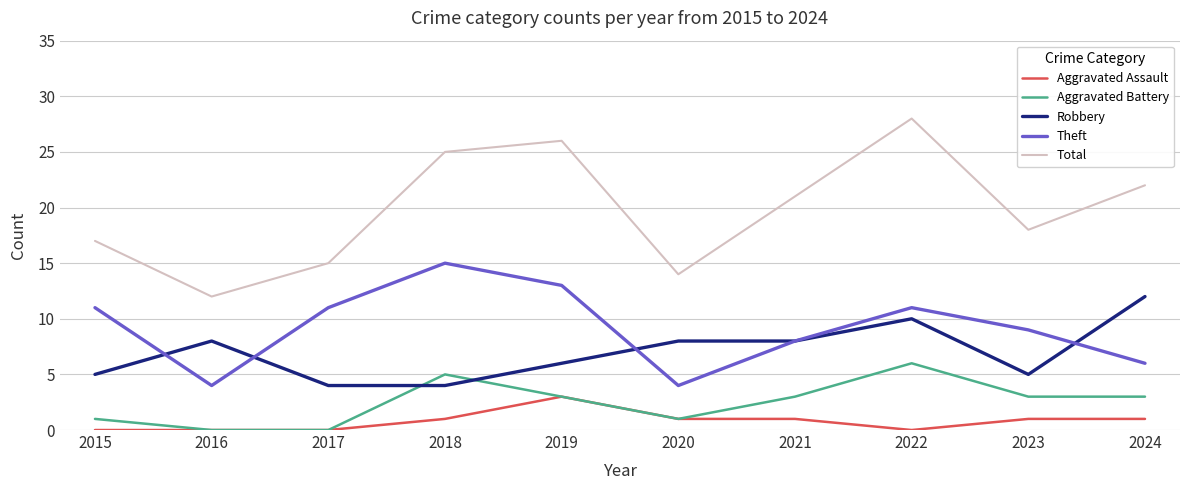

What value does the Total series have at 2019?

26